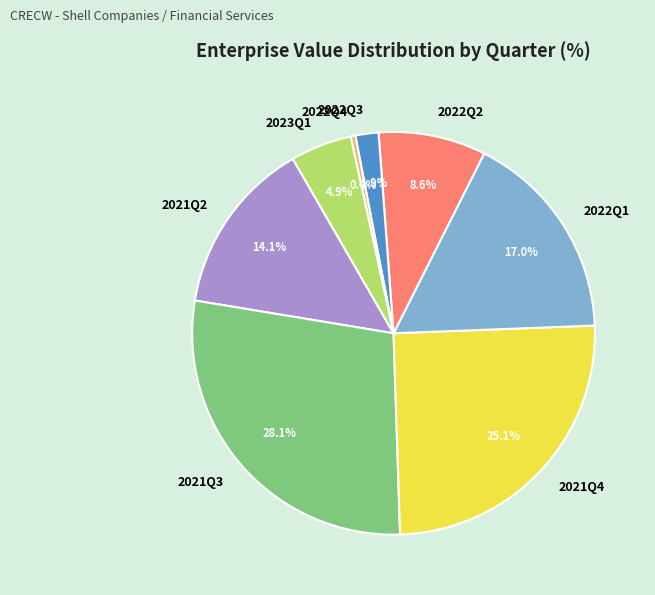

Which has a higher value, 2021Q4 or 2022Q3?

2021Q4